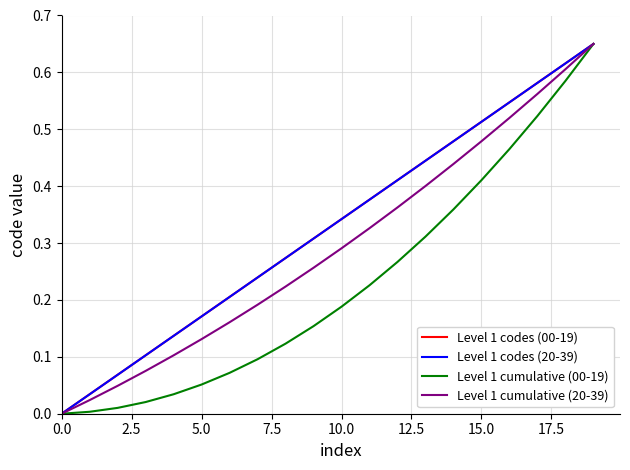

Does the chart have visible grid lines?

Yes